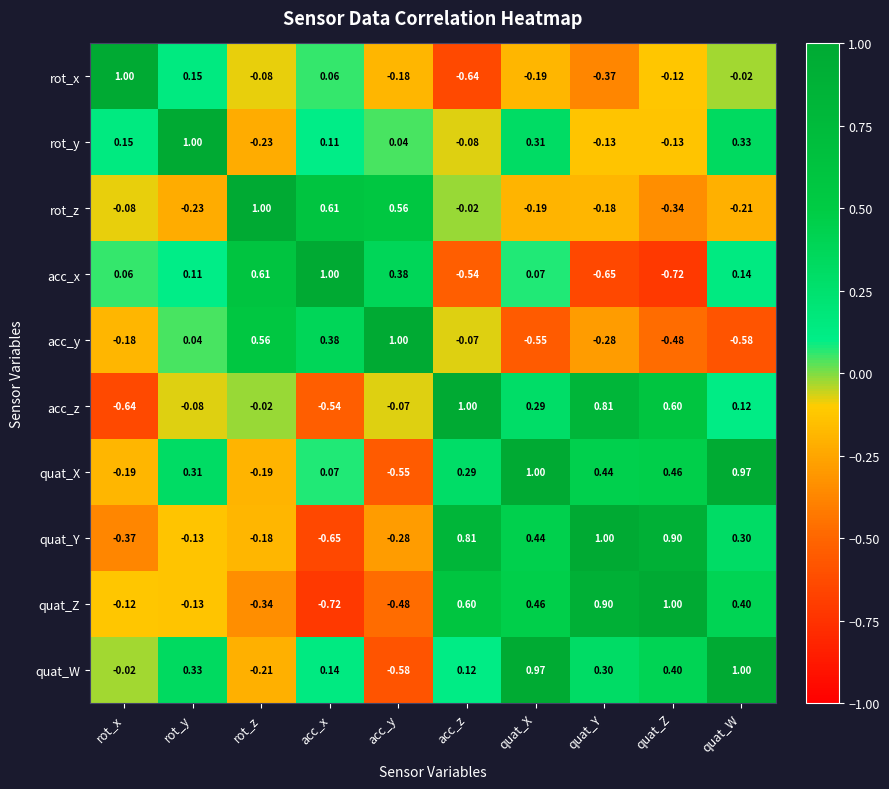

List the labels in order of acc_x value, smallest first.

quat_Z, quat_Y, acc_z, rot_x, quat_X, rot_y, quat_W, acc_y, rot_z, acc_x